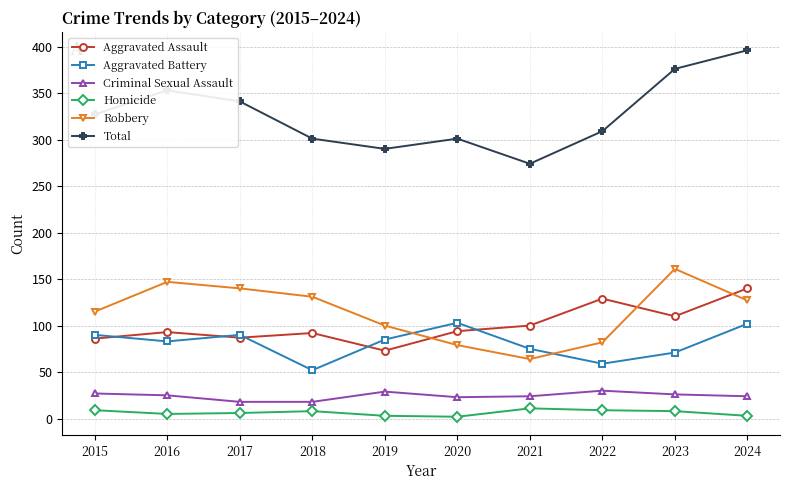

What is the difference between the Aggravated Battery values at 2021 and 2020?

28